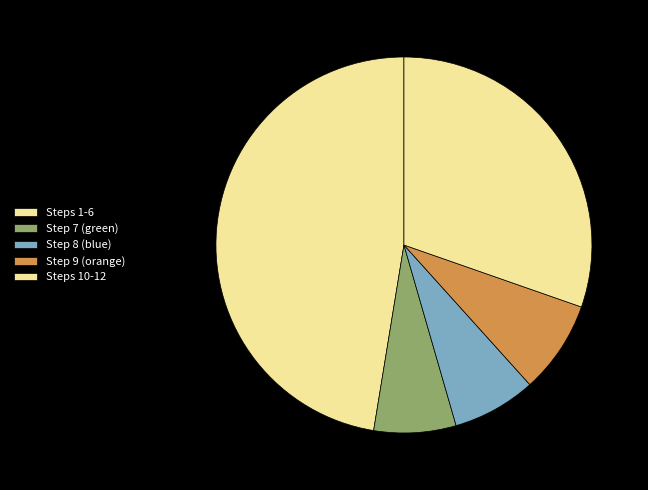

Is there any slice that represents more than half of the pie?

No